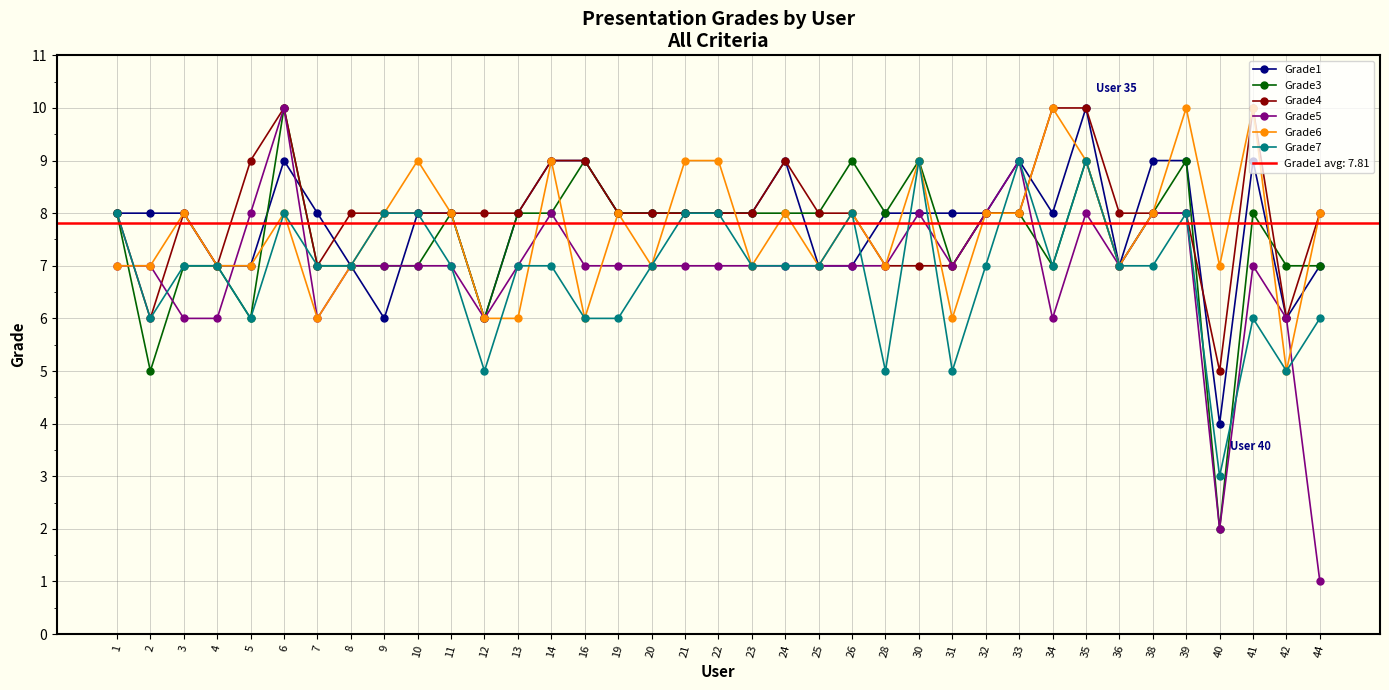

Reading left to right, list all the values displayed in this chart.

Grade1: 1=8	2=8	3=8	4=7	5=7	6=9	7=8	8=7	9=6	10=8	11=8	12=6	13=8	14=9	16=9	19=8	20=8	21=8	22=8	23=8	24=9	25=7	26=7	28=8	30=8	31=8	32=8	33=9	34=8	35=10	36=7	38=9	39=9	40=4	41=9	42=6	44=7
Grade3: 1=8	2=5	3=7	4=7	5=6	6=10	7=7	8=7	9=7	10=7	11=8	12=6	13=8	14=8	16=9	19=8	20=8	21=8	22=8	23=8	24=8	25=8	26=9	28=8	30=9	31=7	32=8	33=8	34=7	35=9	36=7	38=8	39=9	40=2	41=8	42=7	44=7
Grade4: 1=8	2=6	3=8	4=7	5=9	6=10	7=7	8=8	9=8	10=8	11=8	12=8	13=8	14=9	16=9	19=8	20=8	21=8	22=8	23=8	24=9	25=8	26=8	28=7	30=7	31=7	32=8	33=8	34=10	35=10	36=8	38=8	39=8	40=5	41=10	42=6	44=8
Grade5: 1=7	2=7	3=6	4=6	5=8	6=10	7=6	8=7	9=7	10=7	11=7	12=6	13=7	14=8	16=7	19=7	20=7	21=7	22=7	23=7	24=7	25=7	26=7	28=7	30=8	31=7	32=8	33=9	34=6	35=8	36=7	38=8	39=8	40=2	41=7	42=6	44=1
Grade6: 1=7	2=7	3=8	4=7	5=7	6=8	7=6	8=7	9=8	10=9	11=8	12=6	13=6	14=9	16=6	19=8	20=7	21=9	22=9	23=7	24=8	25=7	26=8	28=7	30=9	31=6	32=8	33=8	34=10	35=9	36=7	38=8	39=10	40=7	41=10	42=5	44=8
Grade7: 1=8	2=6	3=7	4=7	5=6	6=8	7=7	8=7	9=8	10=8	11=7	12=5	13=7	14=7	16=6	19=6	20=7	21=8	22=8	23=7	24=7	25=7	26=8	28=5	30=9	31=5	32=7	33=9	34=7	35=9	36=7	38=7	39=8	40=3	41=6	42=5	44=6